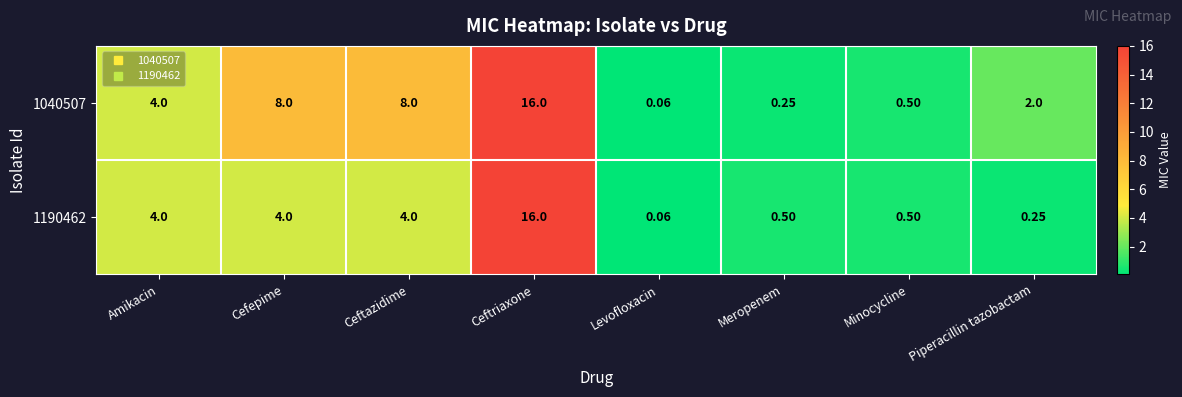

At how many categories does at least one series exceed 7?

3